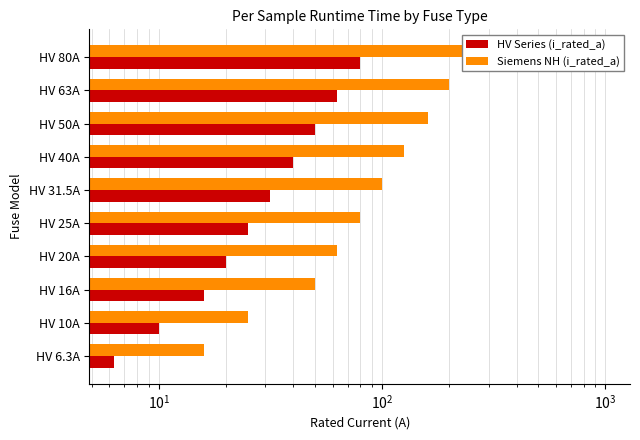

How many data points in HV Series (i_rated_a) are less than 31?

5